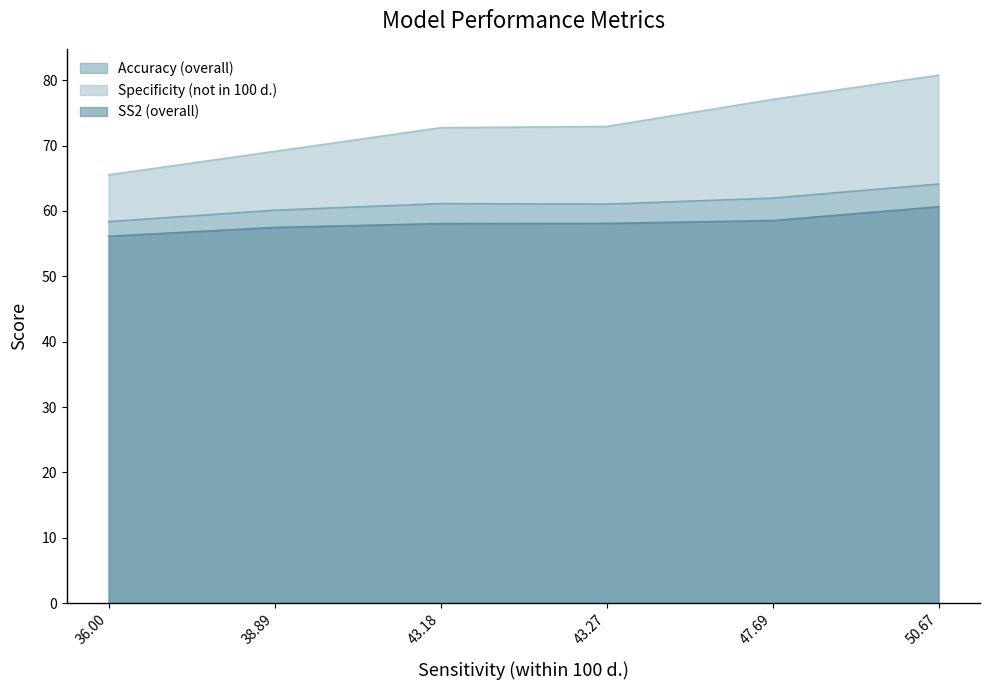

True or false: Specificity (not in 100 d.) and SS2 (overall) intersect in this chart.

False